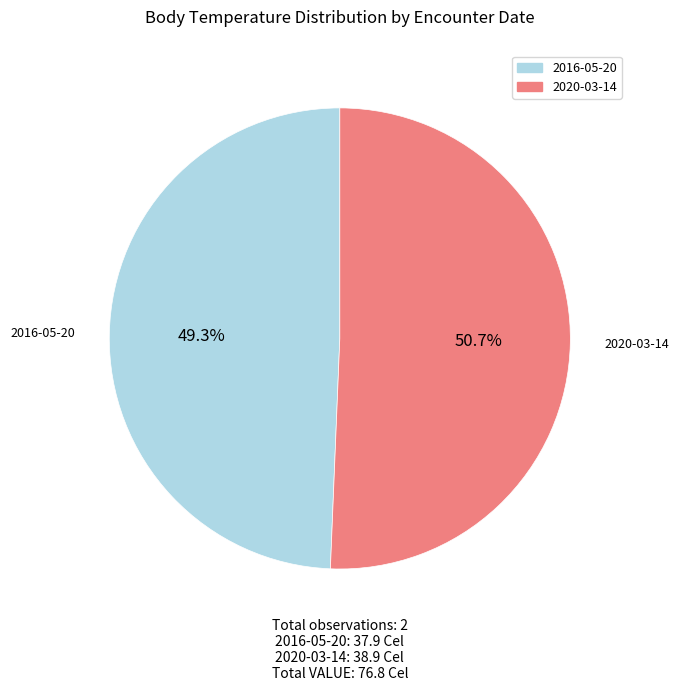

Does any single category account for the majority?

Yes